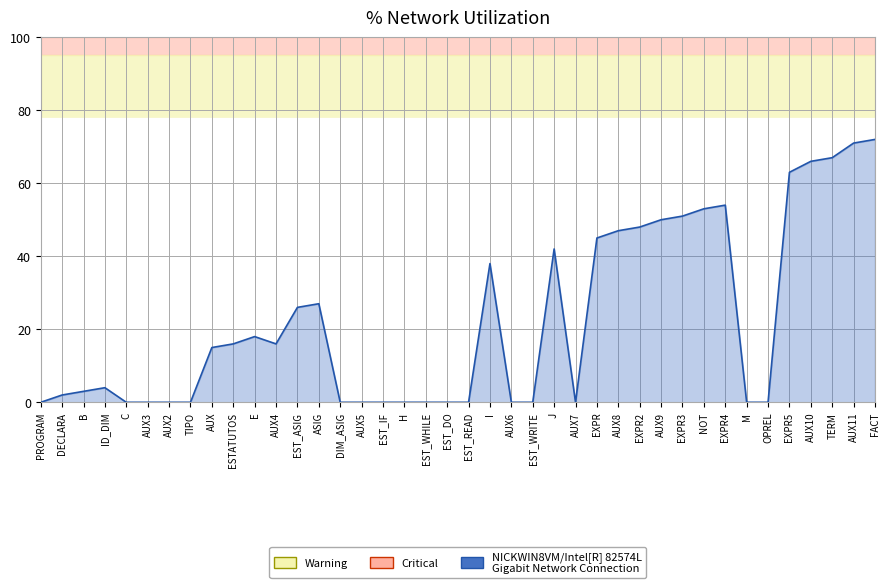

The chart shows a value of 36 at EST_DO. True or false?

False